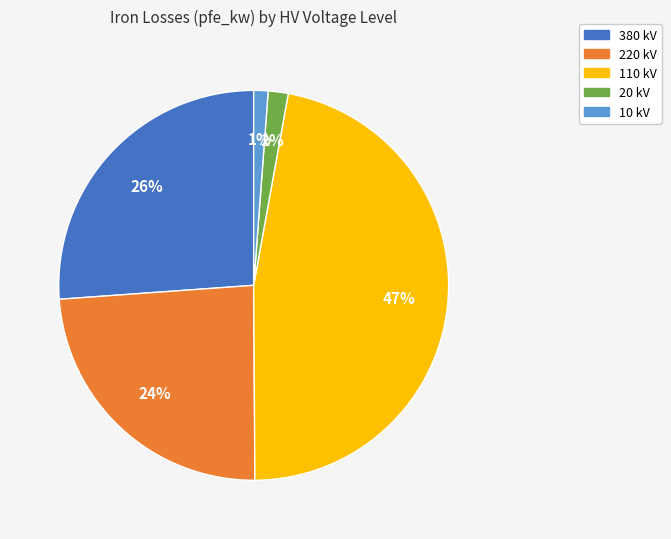

What percentage is the 380 slice, to the nearest percent?

26%